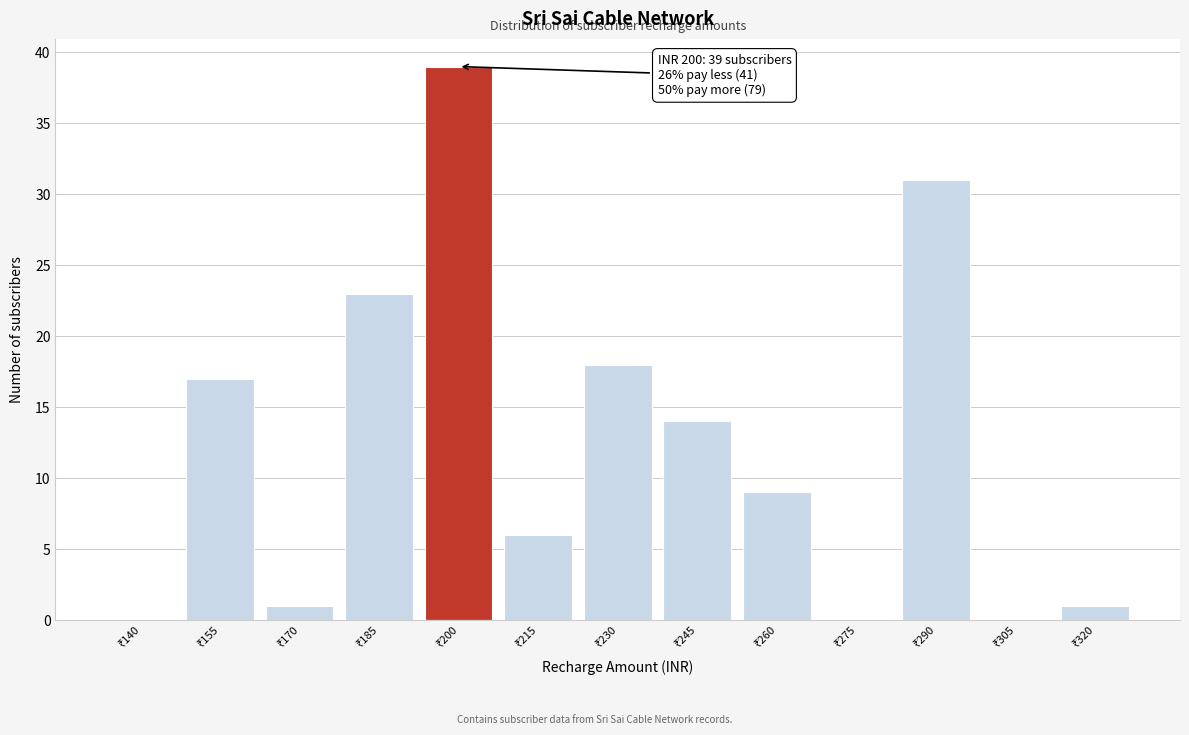

What is the sum of all values?

159